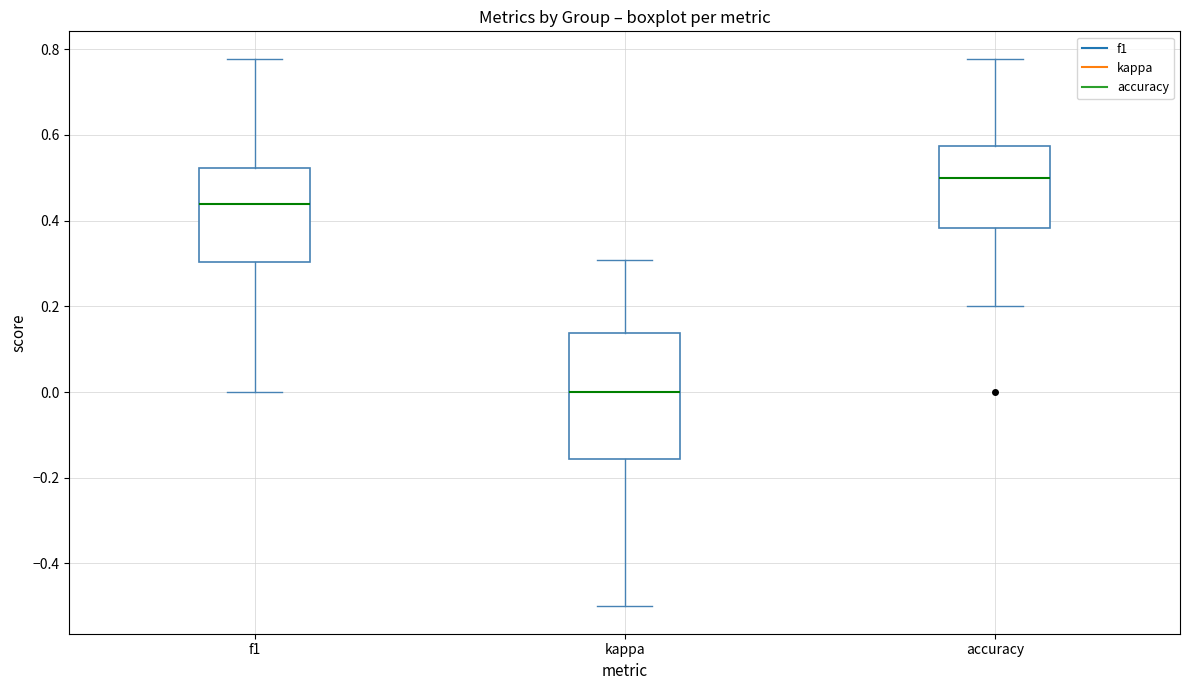

Comparing the boxes themselves (not the whiskers), which one is the tallest?

kappa